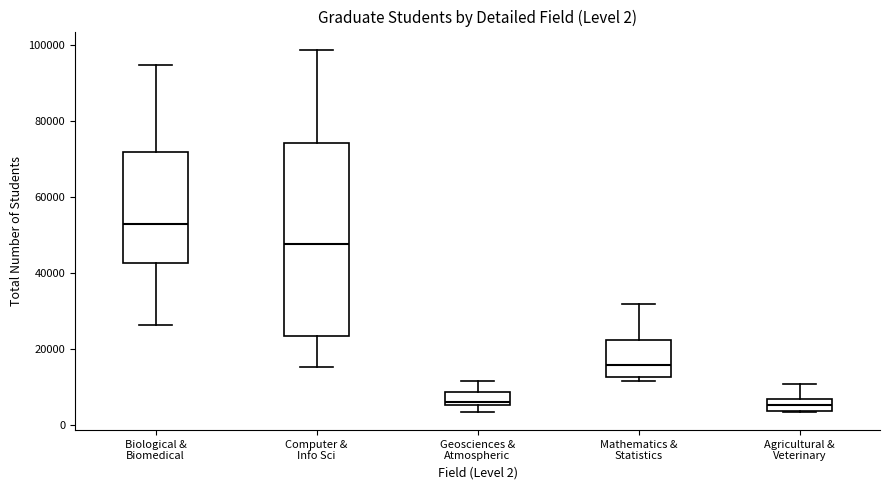

Comparing the boxes themselves (not the whiskers), which one is the tallest?

Computer & Info Sci